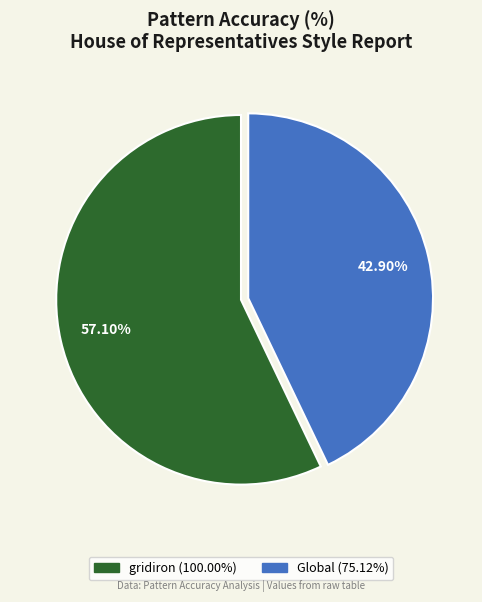

Is there a majority slice in this chart?

Yes